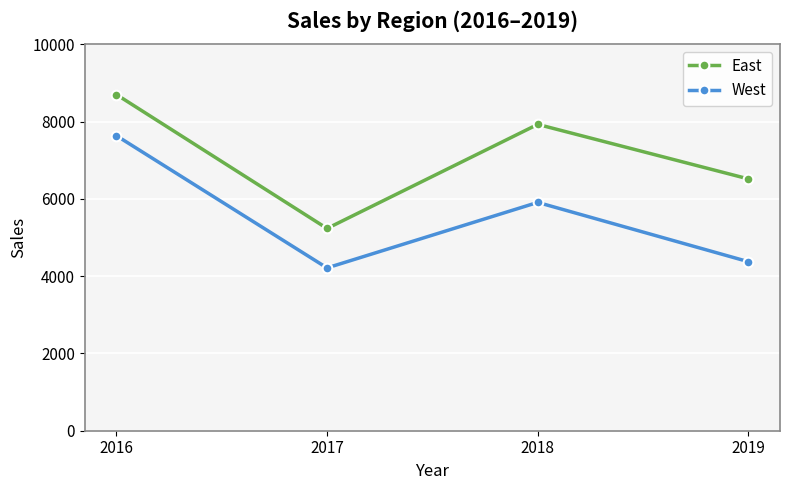

Reading left to right, what are all the values shown in this chart?

East: 2016=8704	2017=5236	2018=7931	2019=6519
West: 2016=7639	2017=4215	2018=5911	2019=4376